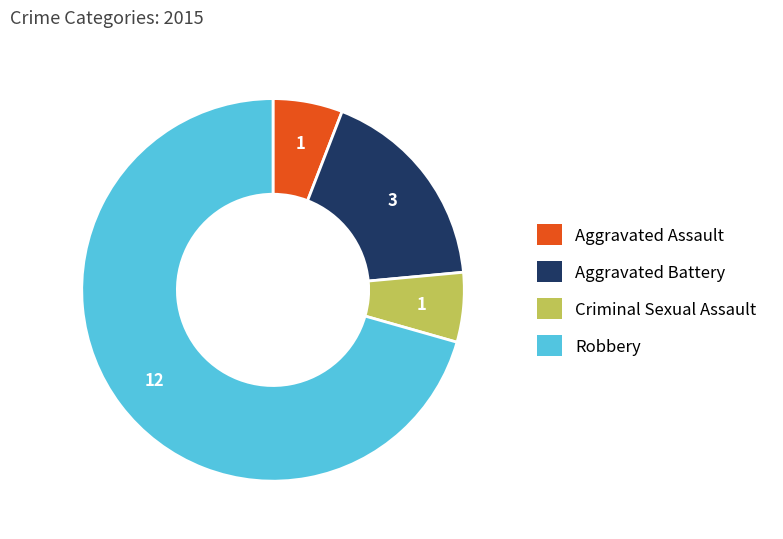

Does Robbery account for over 50% of the chart?

Yes